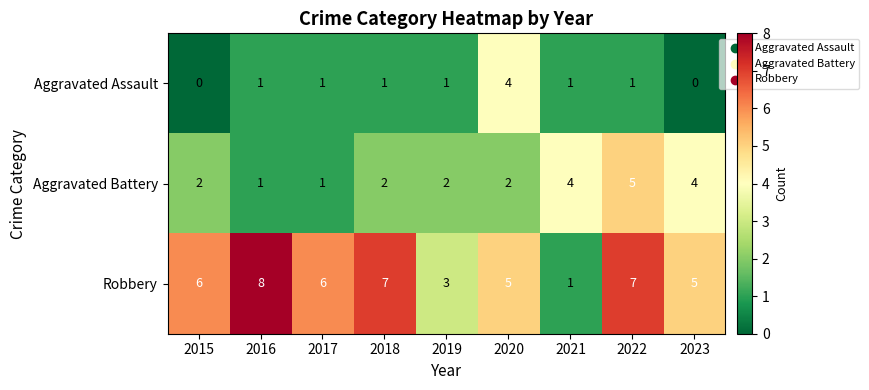

List the series in order of their overall mean, lowest first.

Aggravated Assault, Aggravated Battery, Robbery